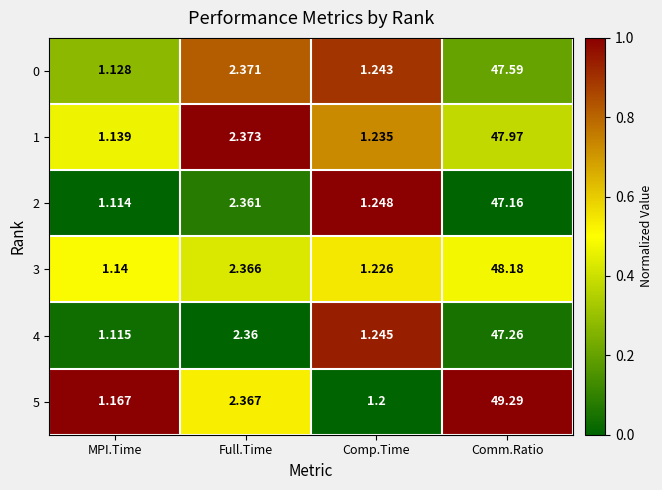

At which category is the sum across all series the highest?

Comm.Ratio